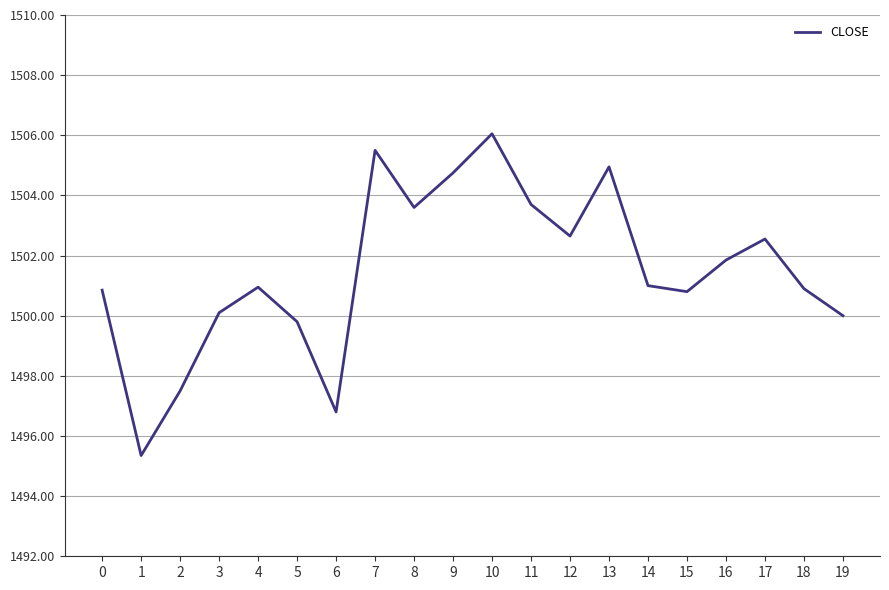

What is the ratio of the value at 8 to the value at 6?

1.0